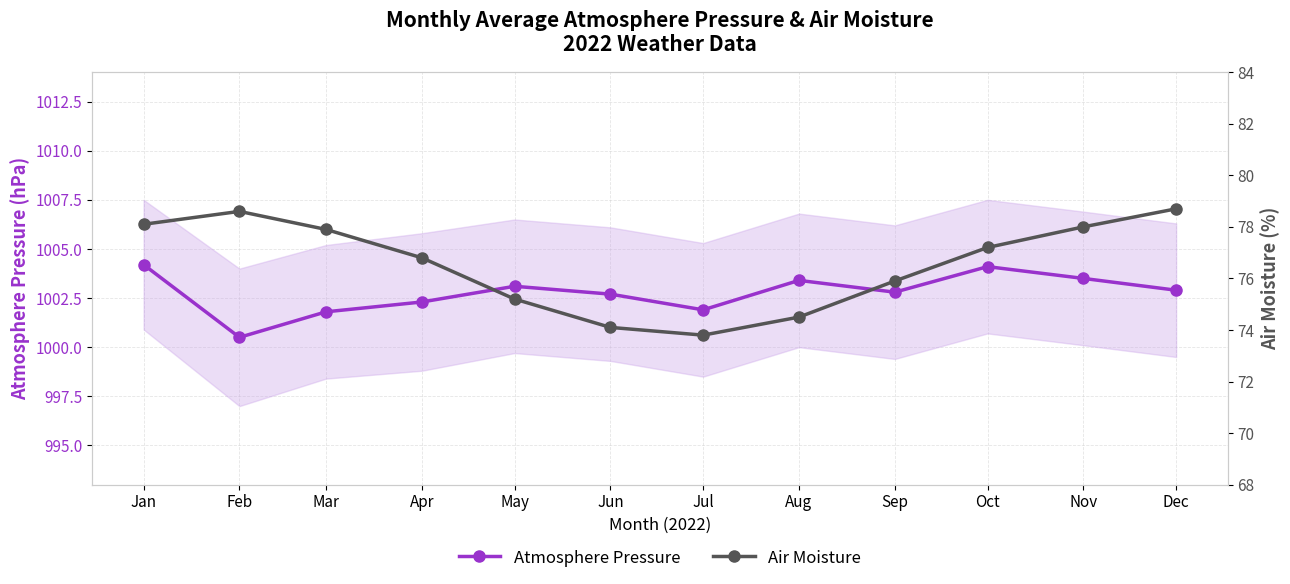

At which category does Atmosphere Pressure reach its first local valley?

Feb